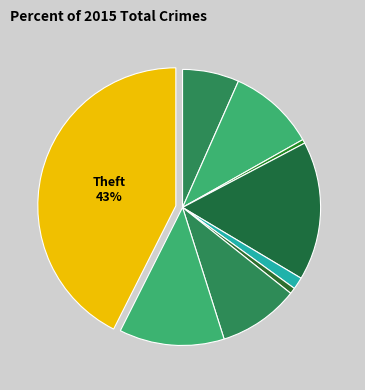

Which slice is the smallest?

Arson